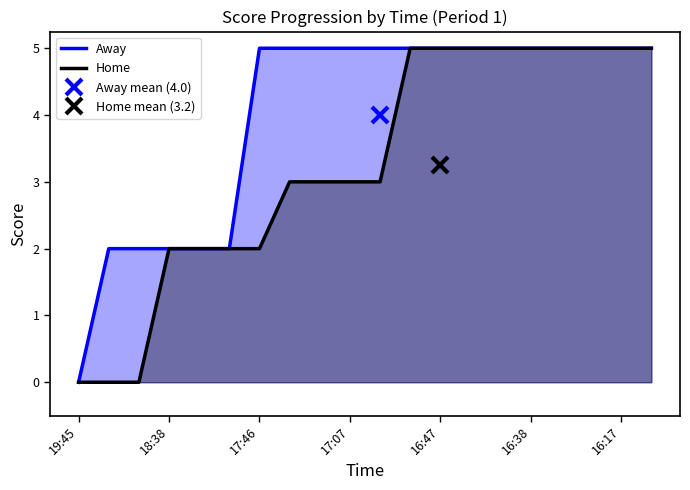

True or false: Away and Home cross at least once.

False